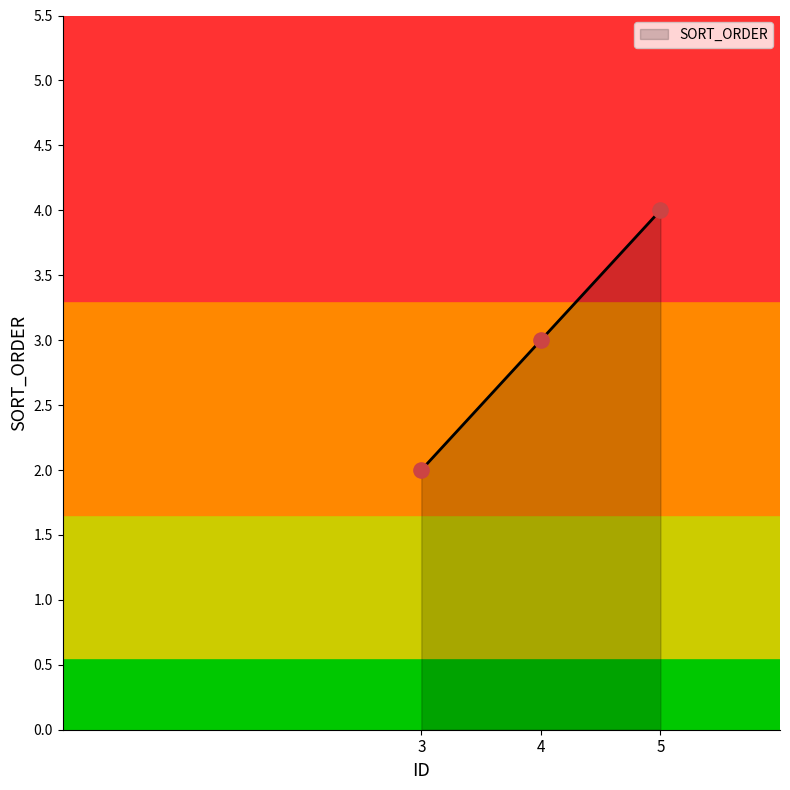

What is the change in value from 4 to 5?

+1